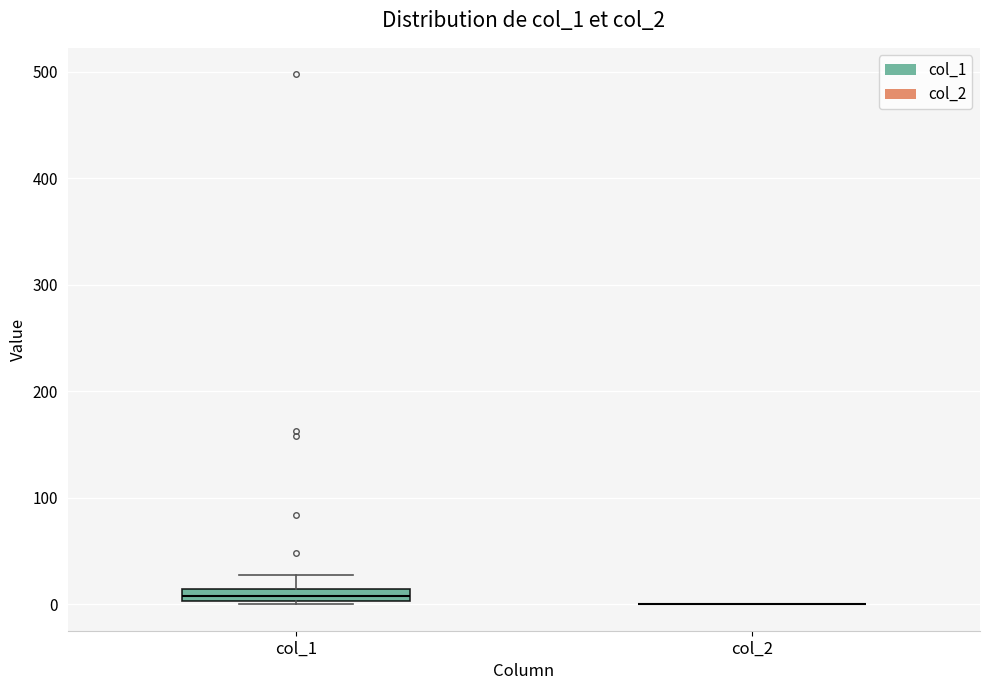

Comparing the boxes themselves (not the whiskers), which one is the tallest?

col_1